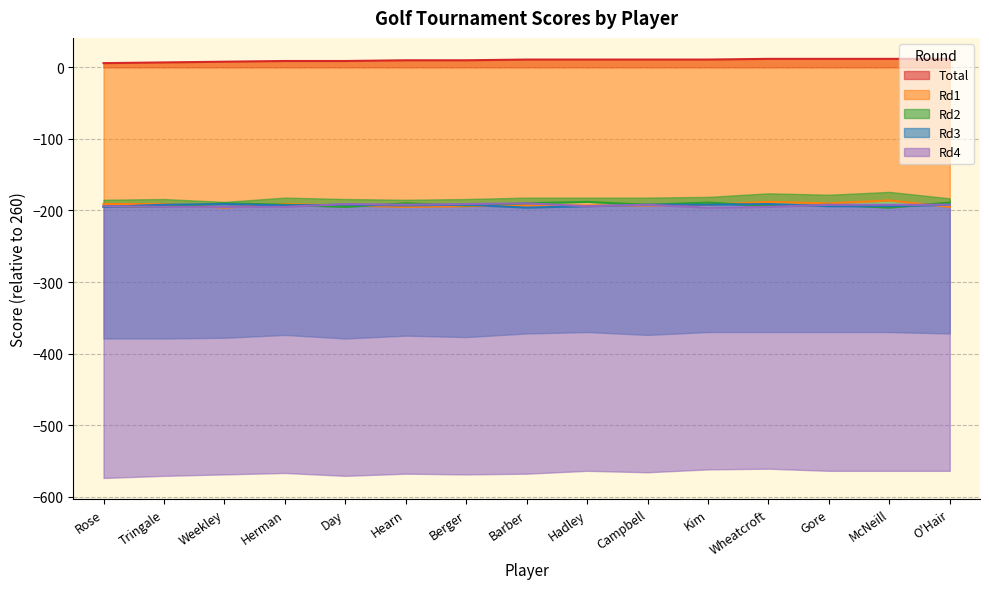

What are all the series names shown in the legend?

Total, Rd1, Rd2, Rd3, Rd4